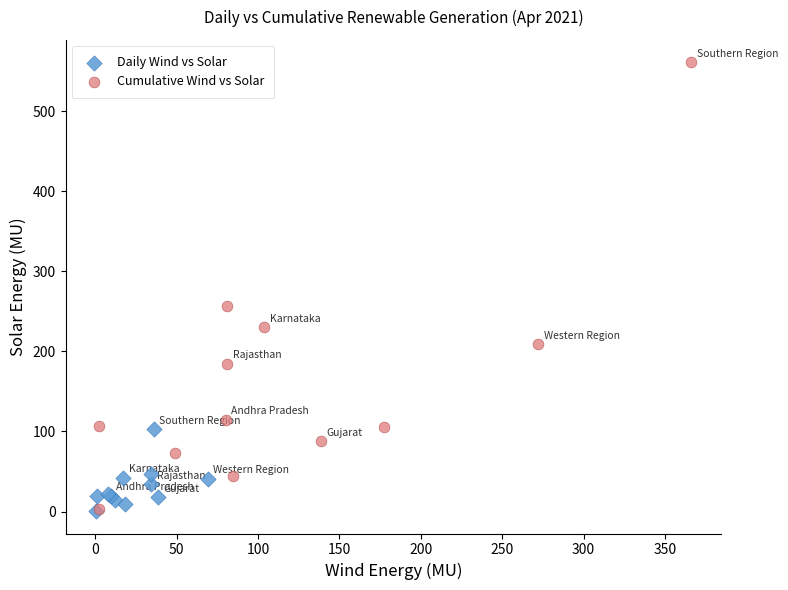

Which series has the largest Y range (max minus min)?

Cumulative Wind vs Solar